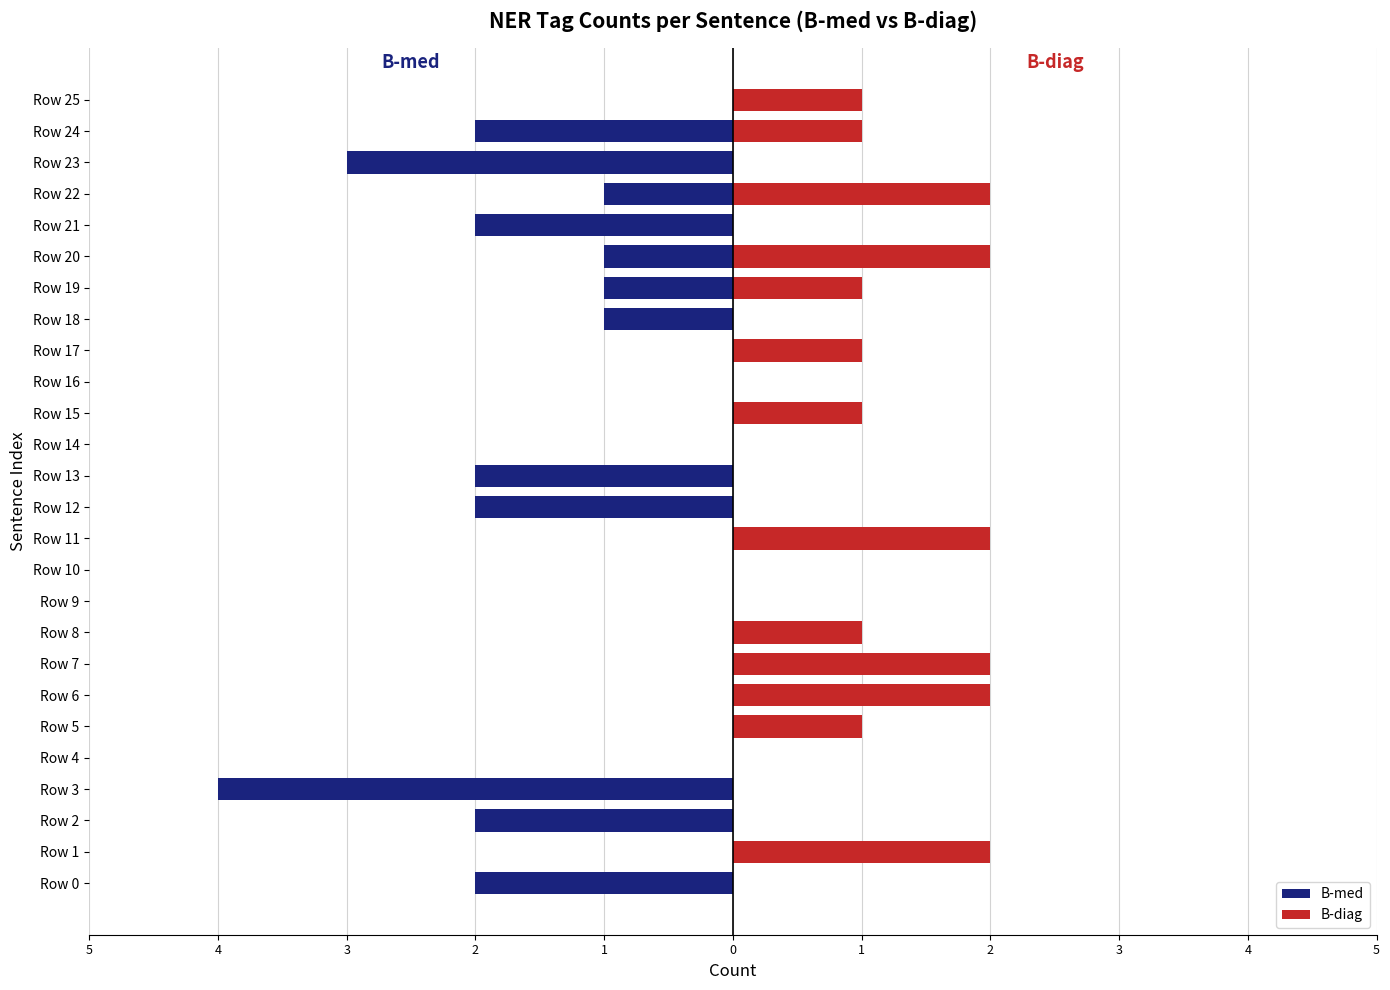

Which series changed the most between Row 14 and Row 25?

B-diag